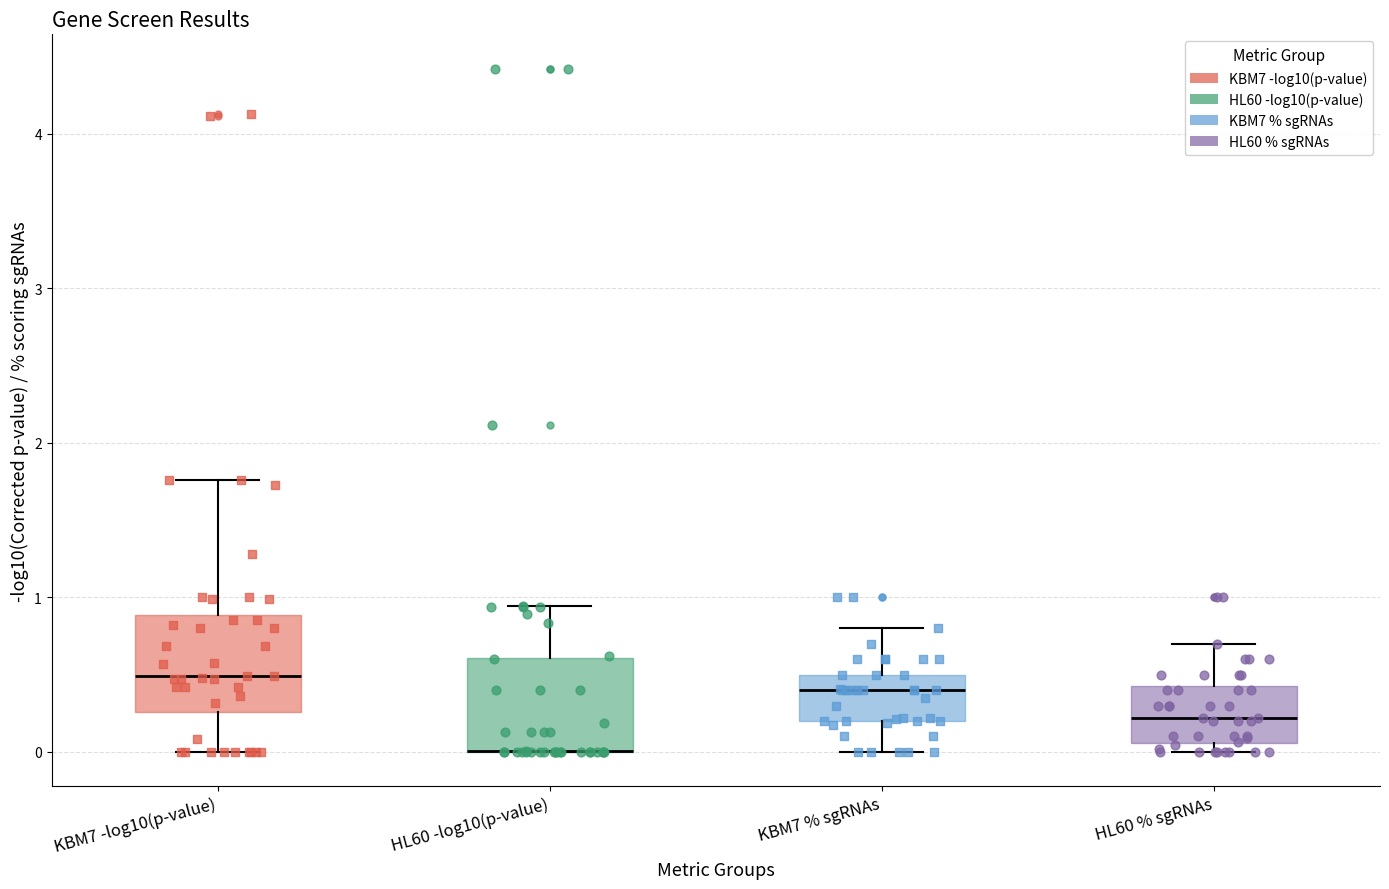

Where does the lower whisker of the box for KBM7 % sgRNAs end on the y-axis? The values are not printed on the chart, so give them approximately, as read against the axis.

0.0